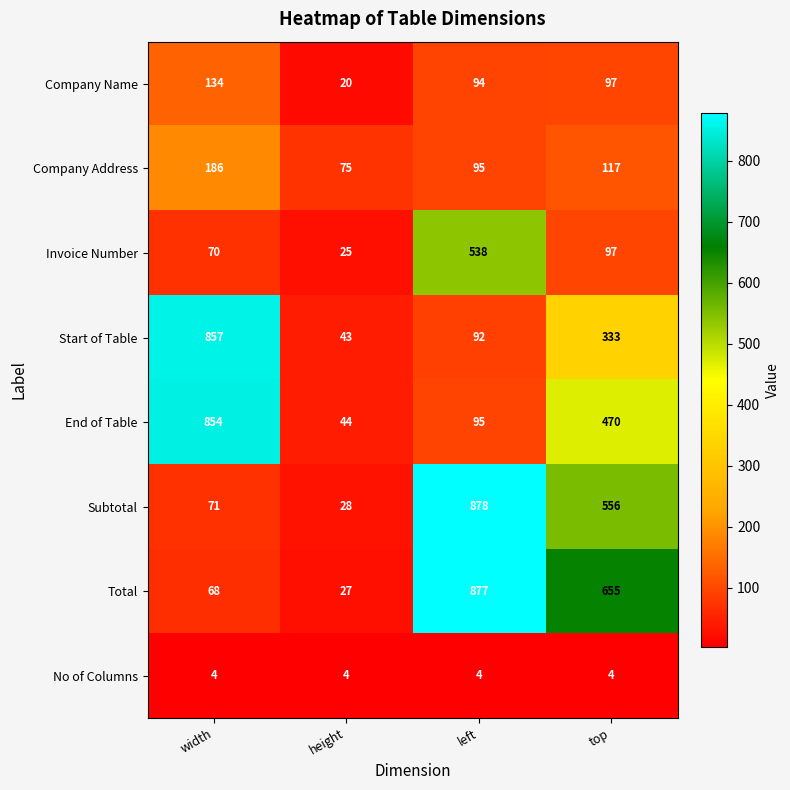

What is the spread (max minus min) of values at left?

874